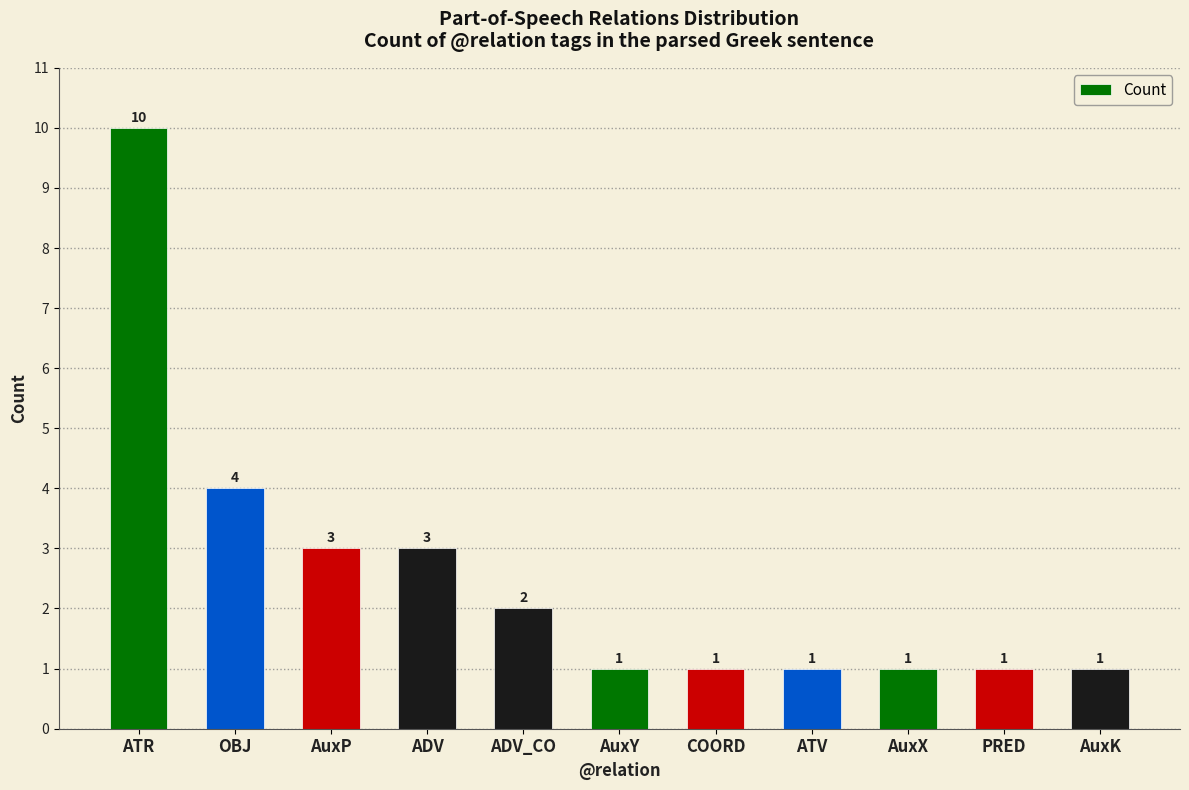

What is the label of the 8th bar from the left?

ATV